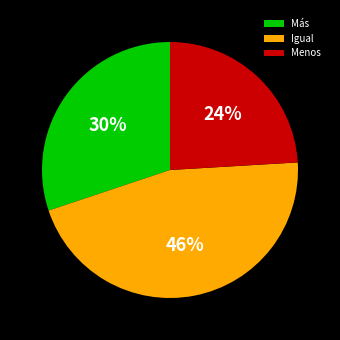

To the nearest percent, what percentage of the pie is Más?

30%